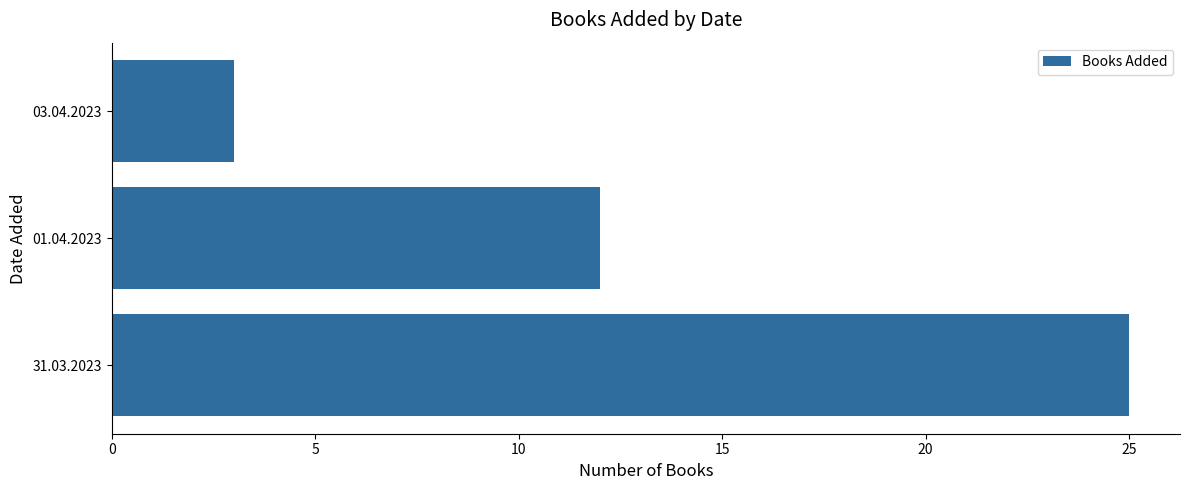

Reading top to bottom, transcribe all the data shown in this chart.

3	12	25